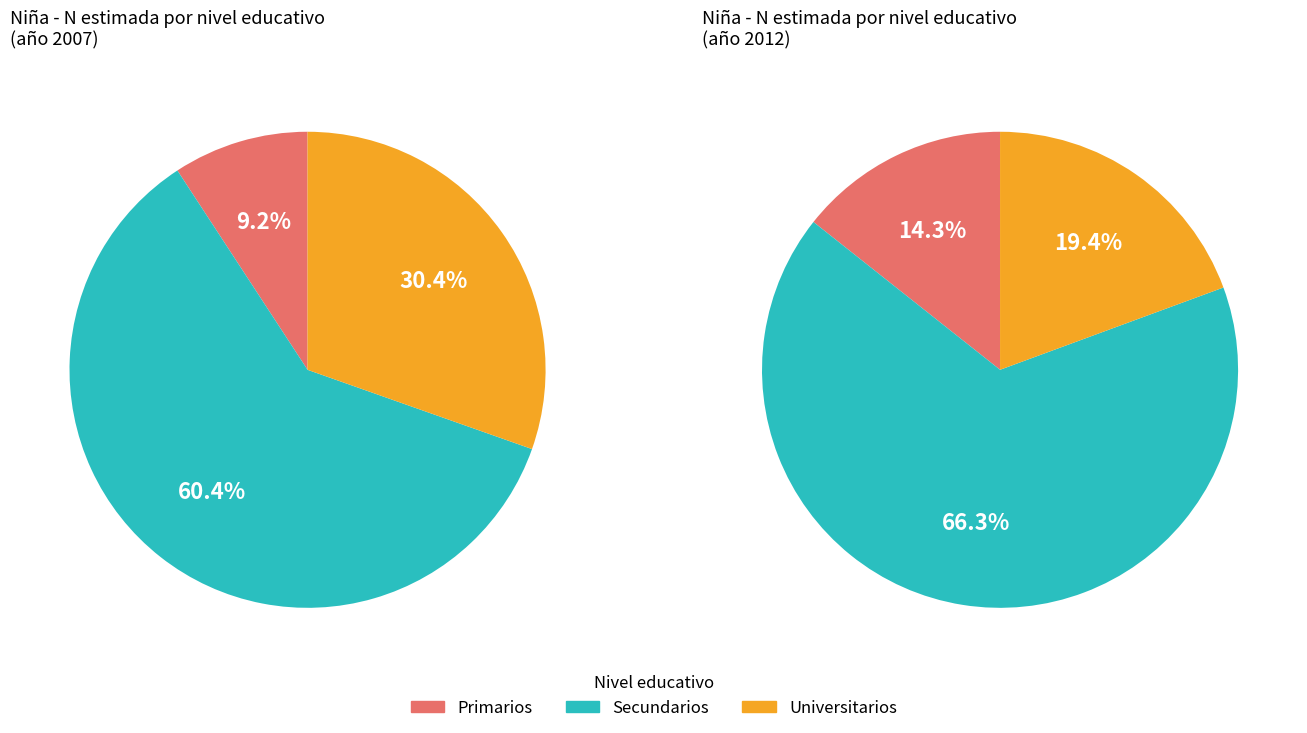

Is 2012 the majority of the pie?

No